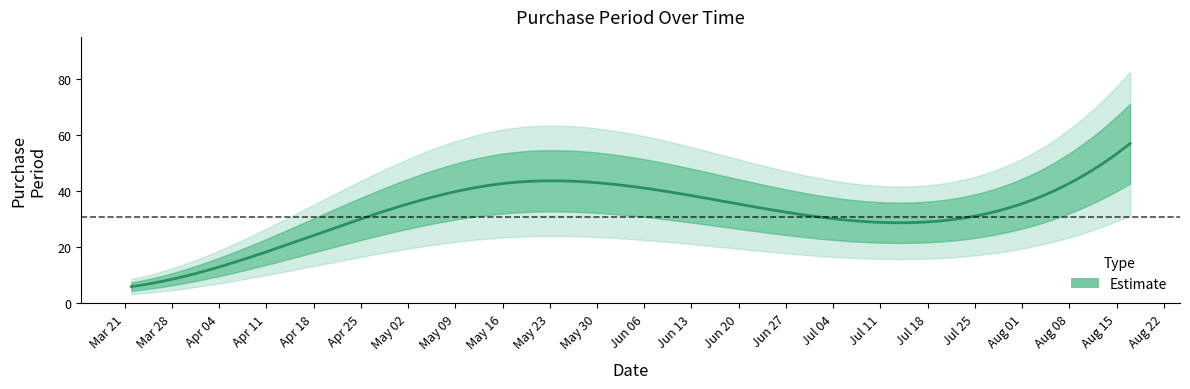

What is the change in value from 2016-03-22 to 2016-04-04?

+7